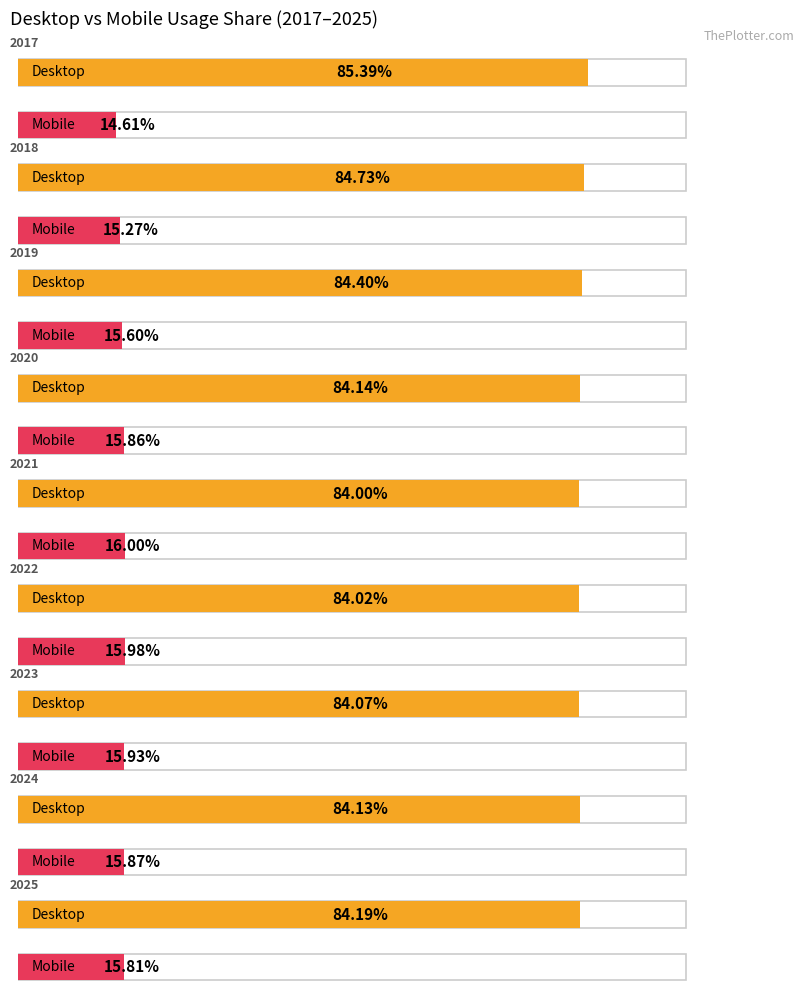

List the labels in order of Desktop value, smallest first.

2021, 2022, 2023, 2024, 2020, 2025, 2019, 2018, 2017